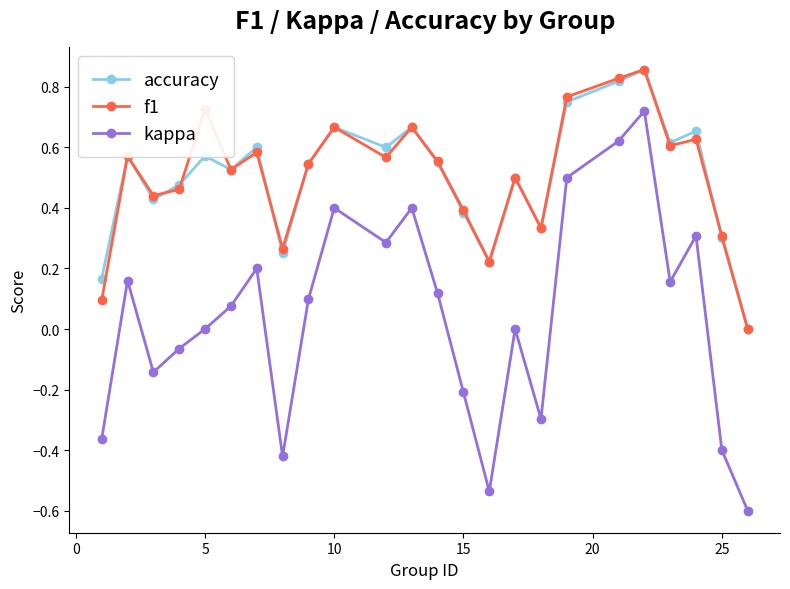

True or false: accuracy and kappa cross at least once.

False